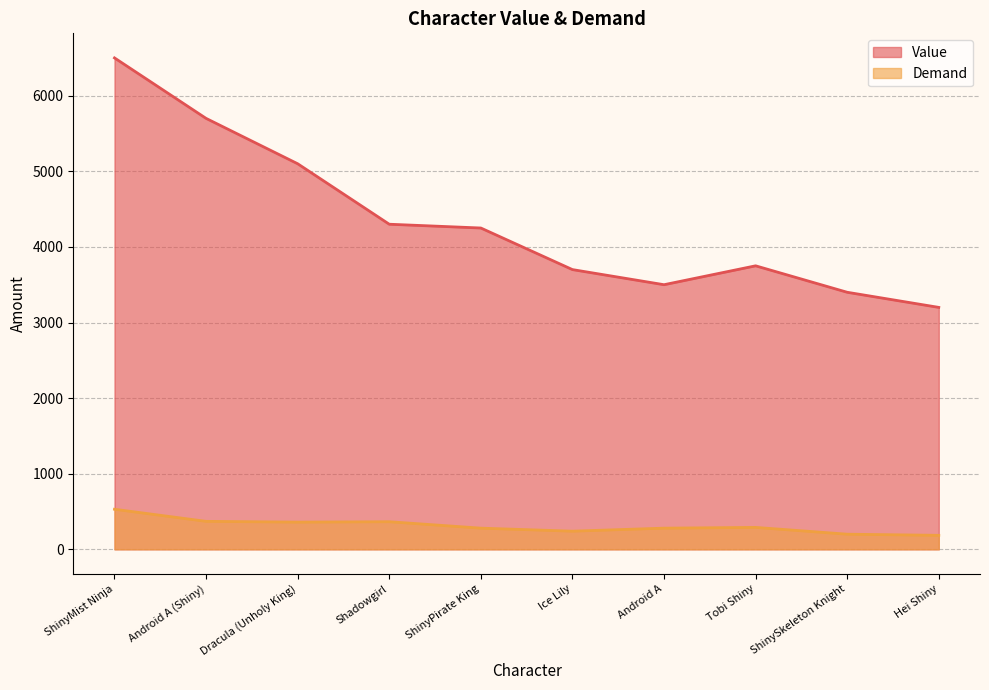

Is the value of Value at Shadowgirl greater than the value of Demand at Tobi Shiny?

Yes